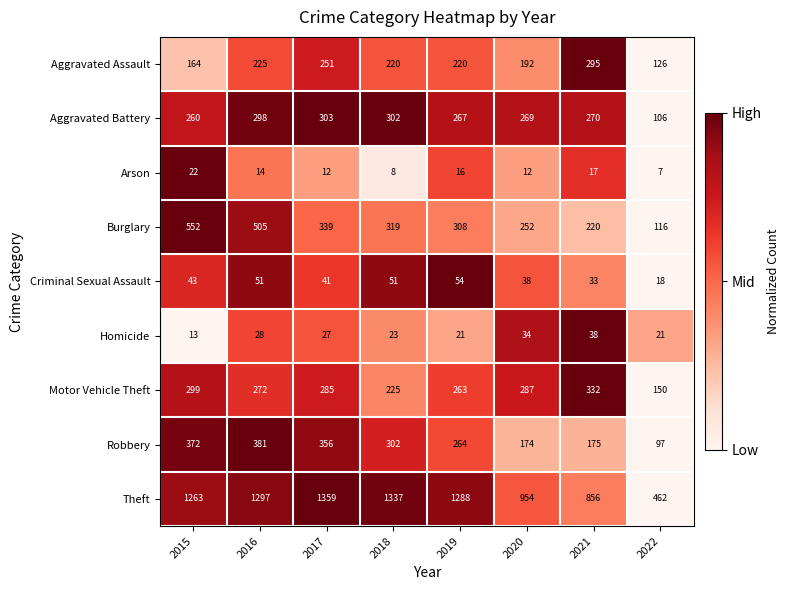

Between 2020 and 2022, which series saw the biggest shift?

Theft